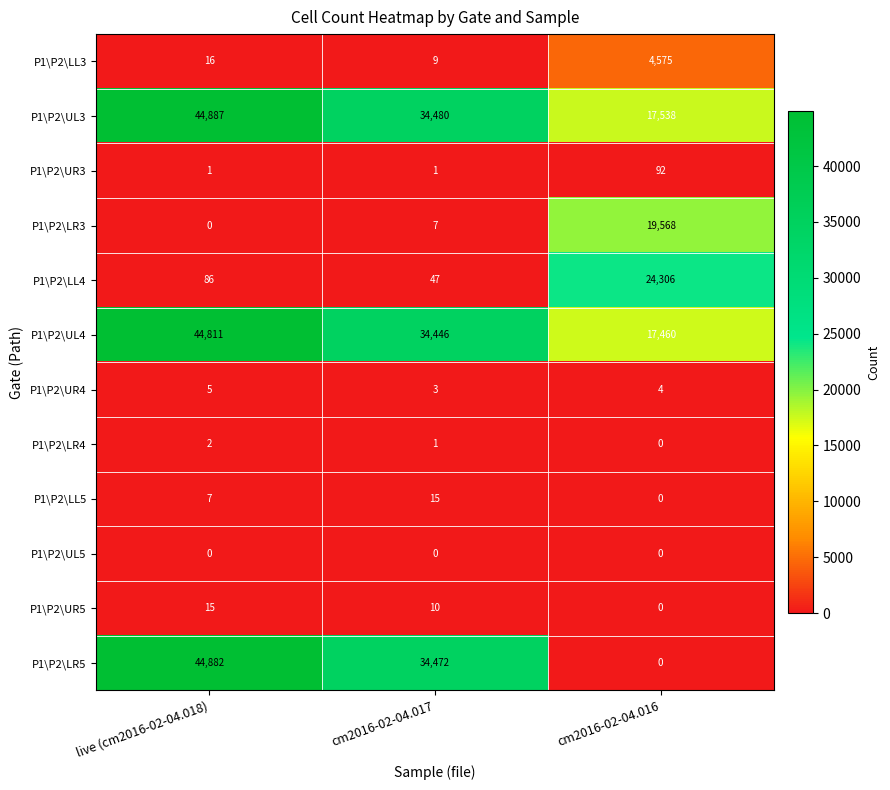

What is the spread (max minus min) of values at live (cm2016-02-04.018)?

44887